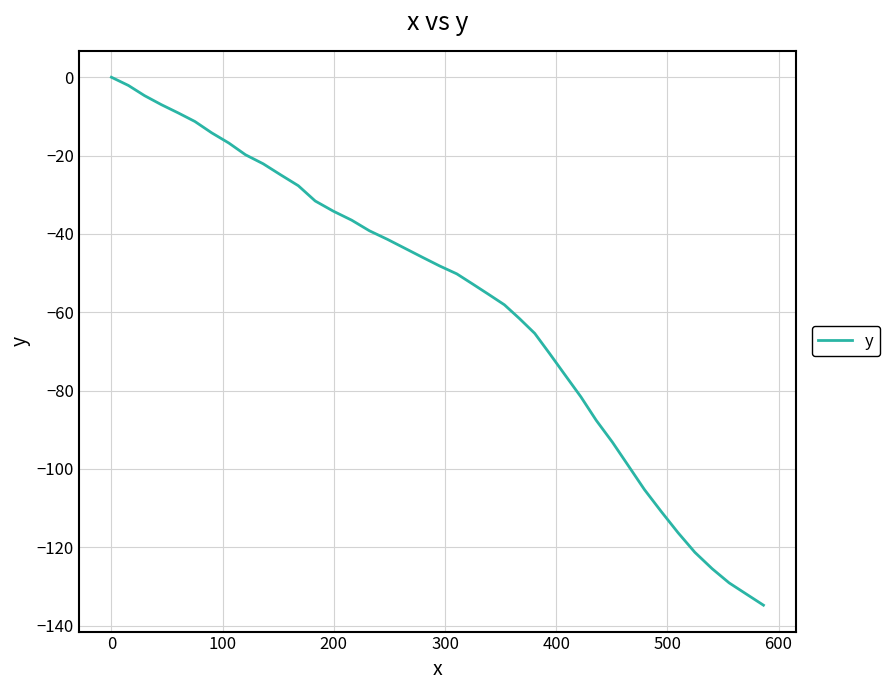

What is the minimum value shown in the chart?

-134.8